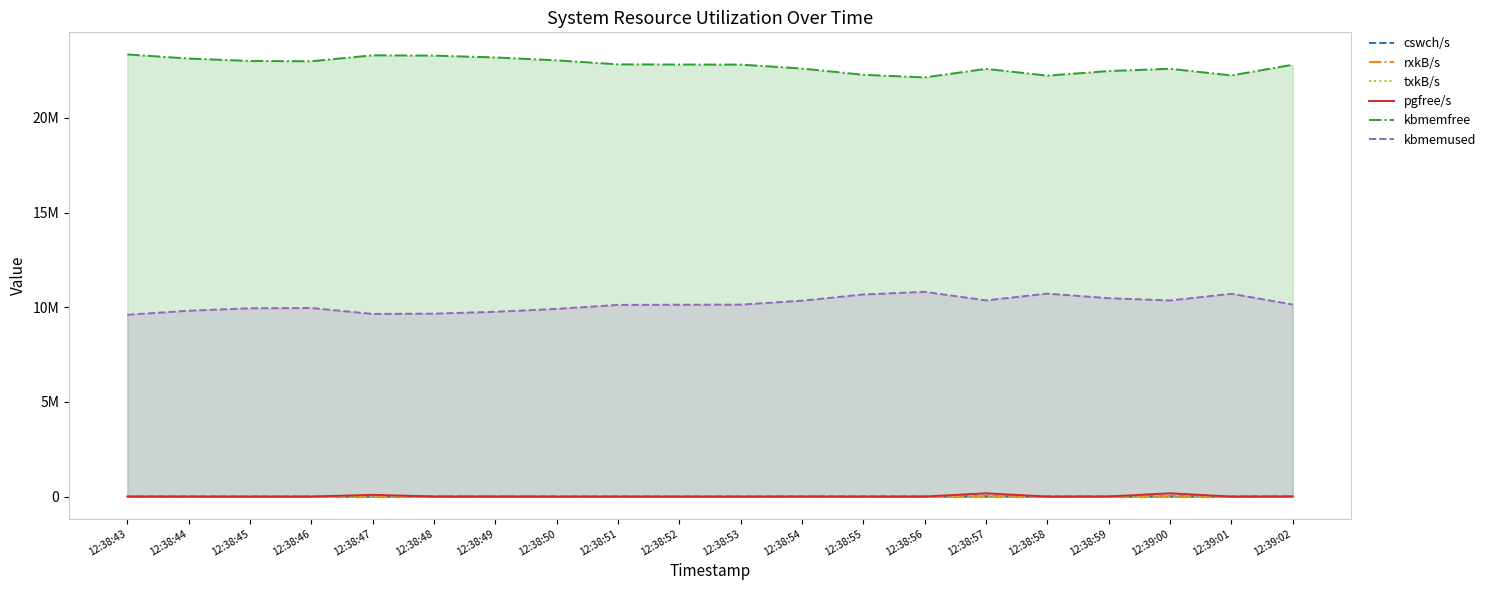

At which label does cswch/s first exceed 8429?

12:38:54